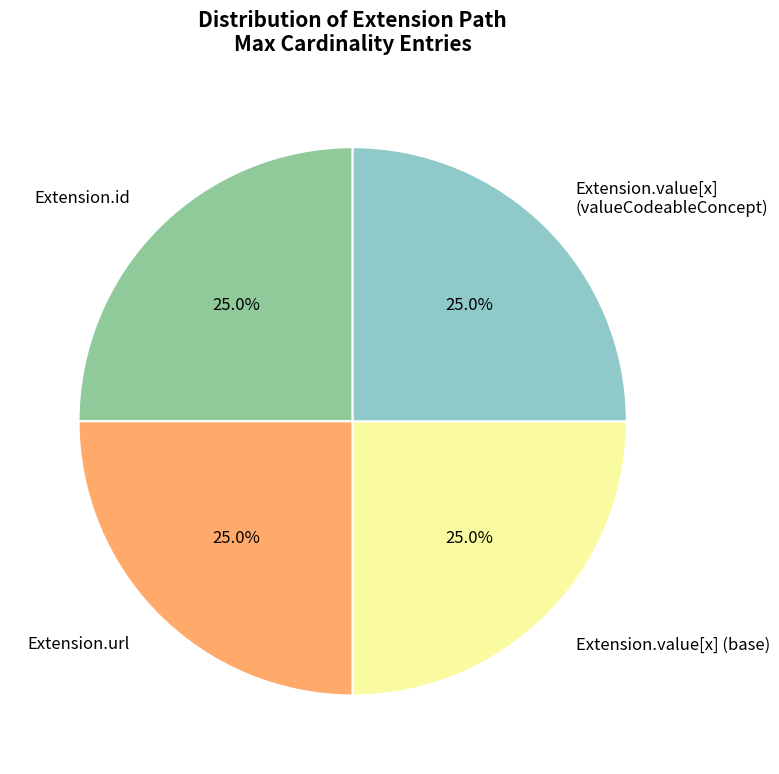

Approximately how many times larger is the value at Extension.value[x] (base) compared to Extension.value[x] (valueCodeableConcept)?

1.0